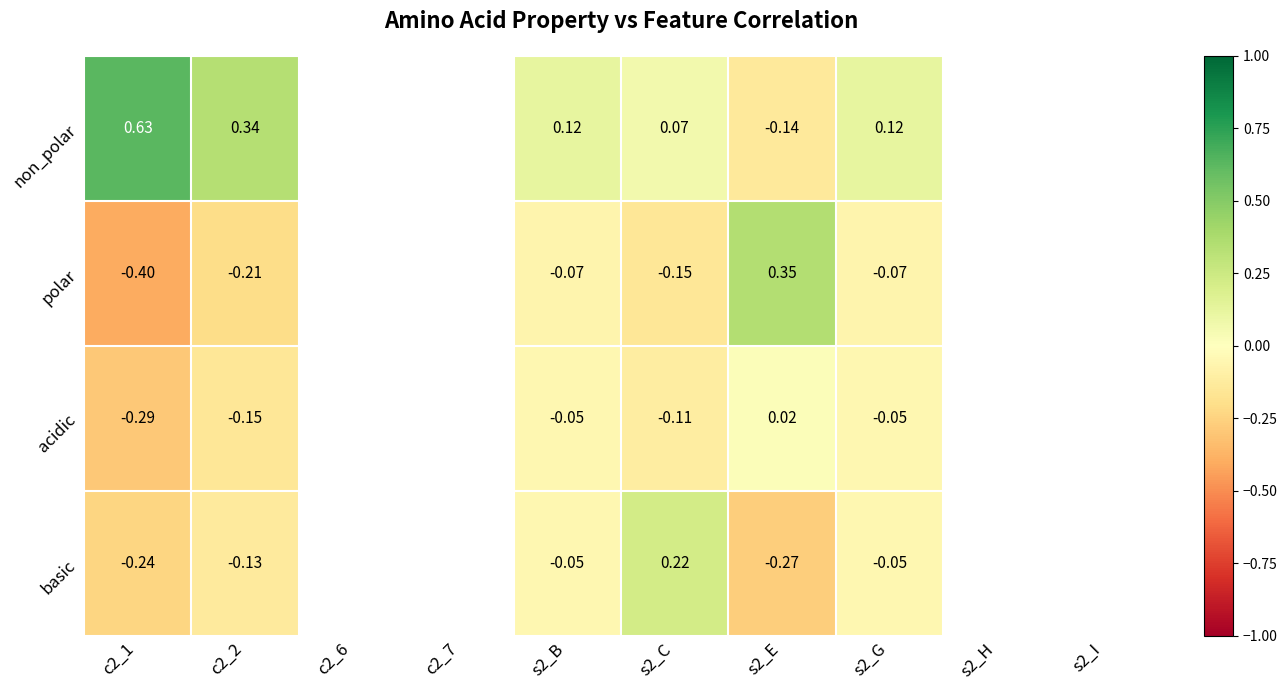

Rank the series at s2_C from lowest to highest value.

polar, acidic, non_polar, basic